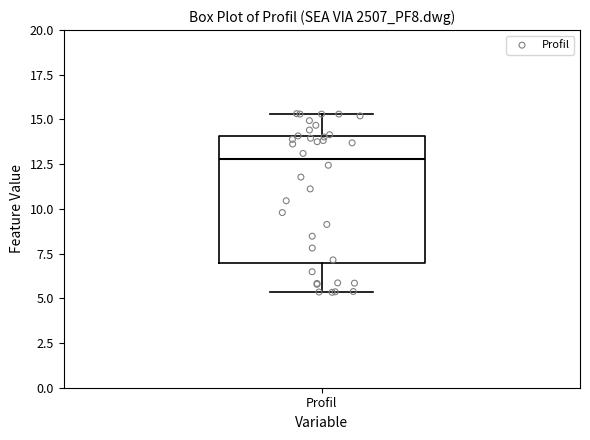

Transcribe this box plot: give where the median line is, the range the box spans, and where the two whiskers end, as read against the y-axis. The values are not printed on the chart, so give them approximately, as read against the axis.

median 13.0, box 7.0 to 14.0, whiskers 5.5 to 15.5